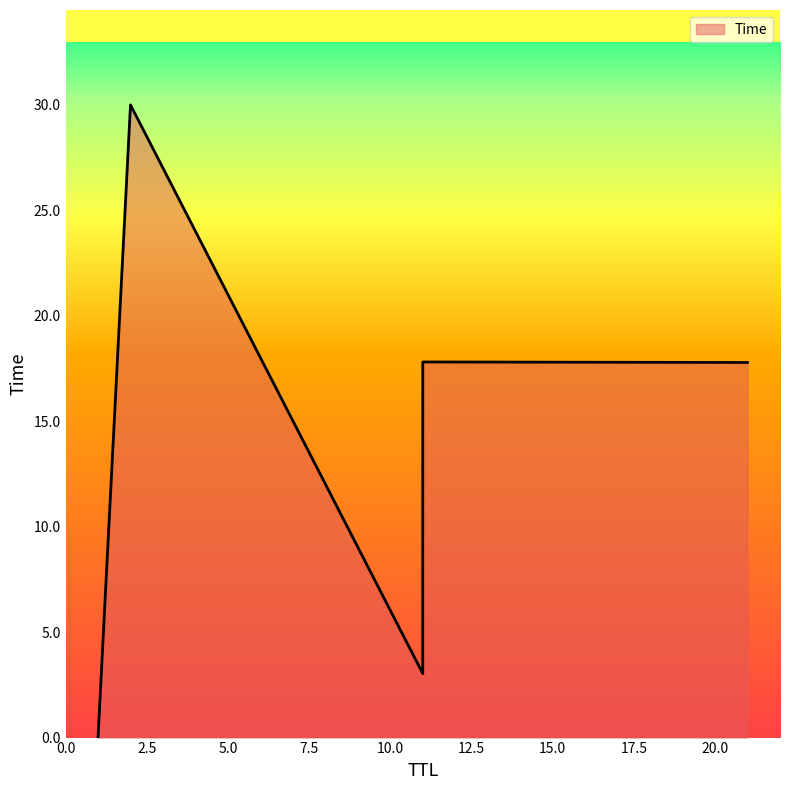

Rank the categories by value from highest to lowest.

2, 11, 21, 11, 1